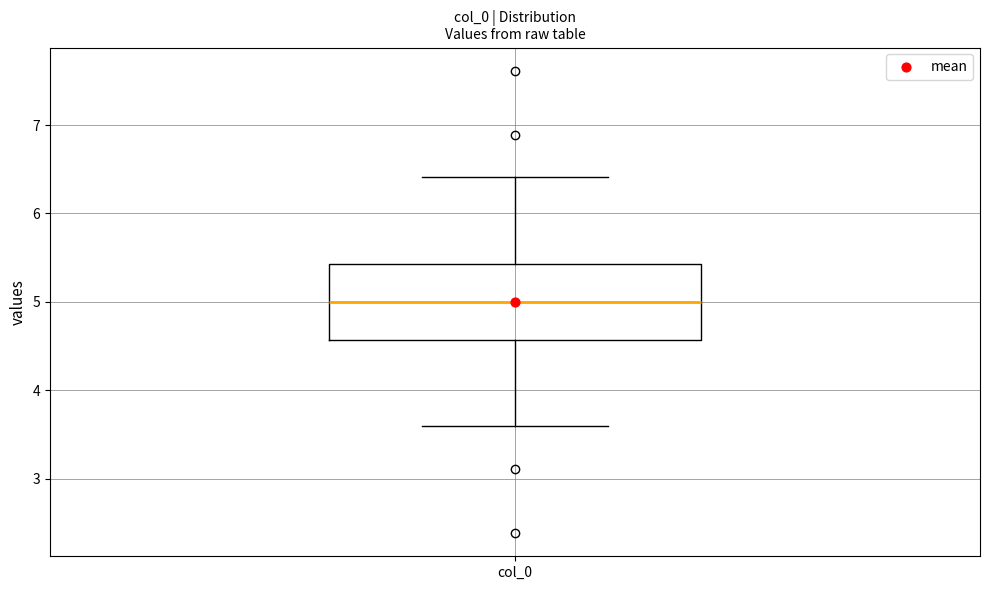

Transcribe this box plot: give where the median line is, the range the box spans, and where the two whiskers end, as read against the y-axis. The values are not printed on the chart, so give them approximately, as read against the axis.

median 5.0, box 4.6 to 5.4, whiskers 3.6 to 6.4